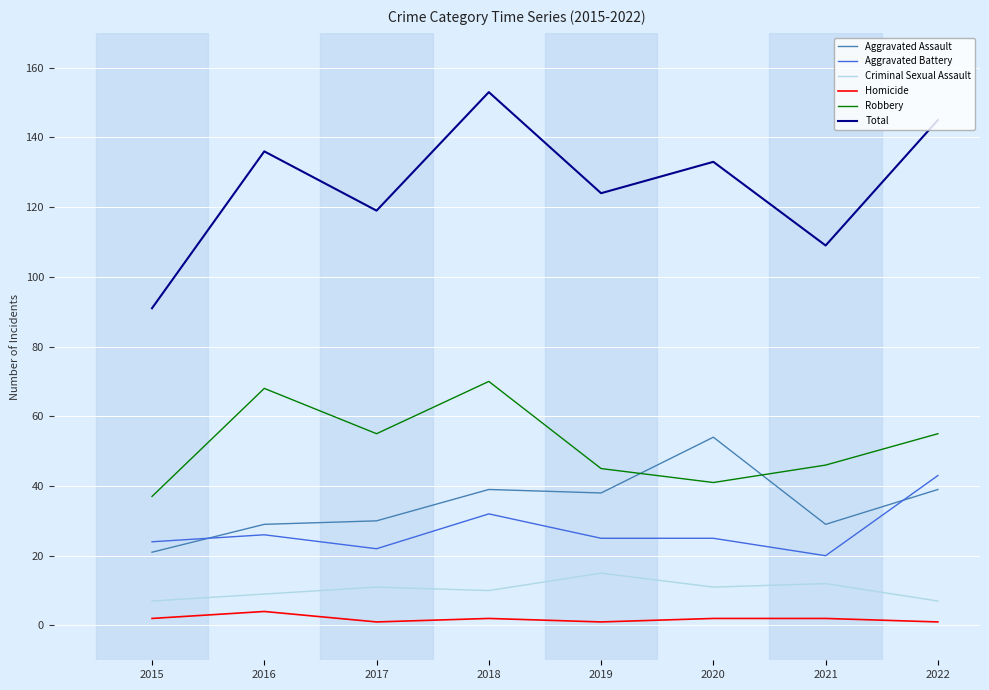

Which series has the widest spread of values?

Total